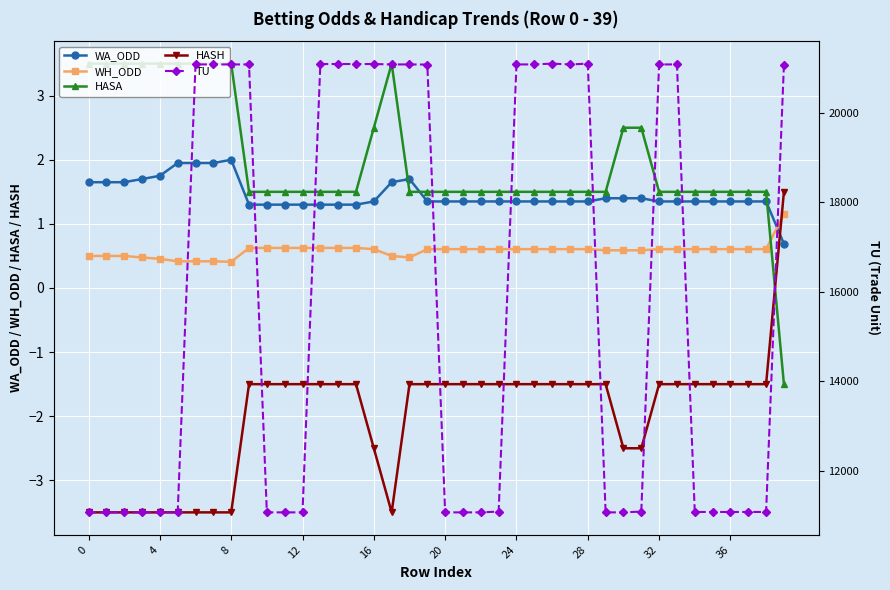

How many data points does each series have?

40